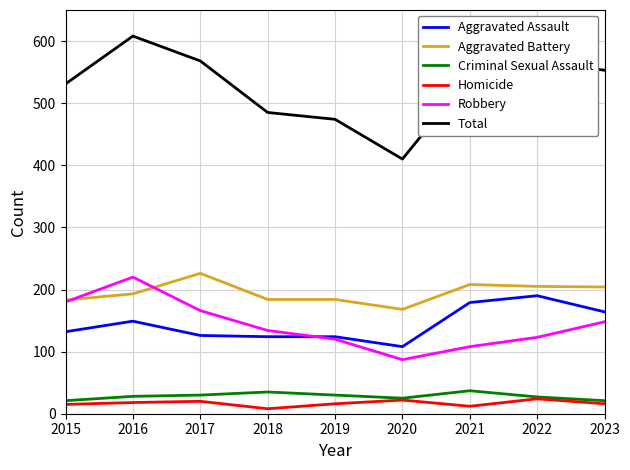

What is the average value of the Criminal Sexual Assault series?

28